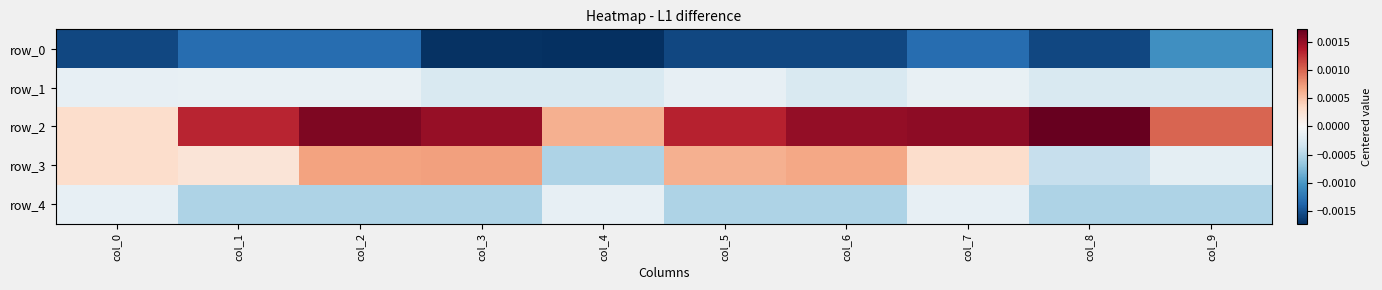

Where is row_2 nearest to the value 0?

col_0